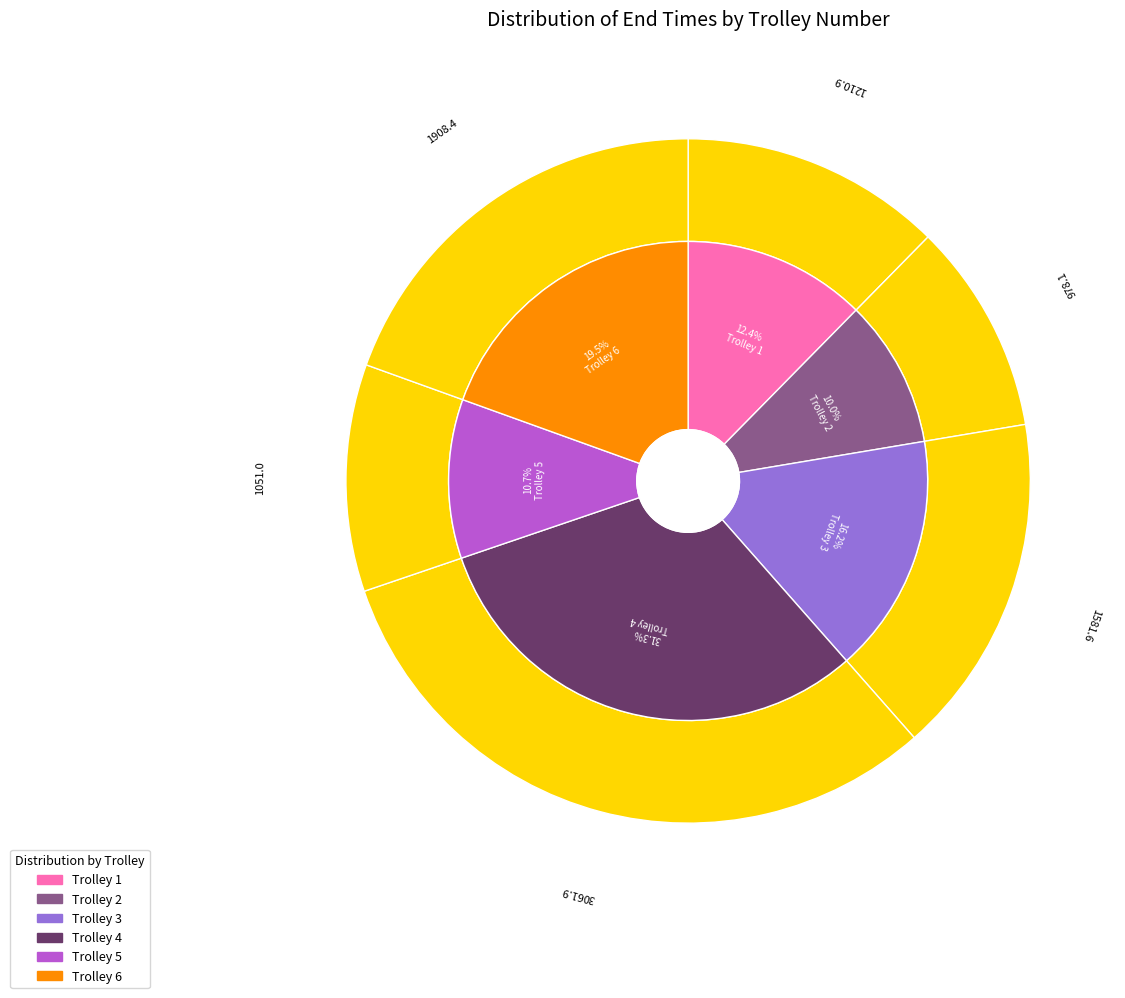

Is there a majority slice in this chart?

No